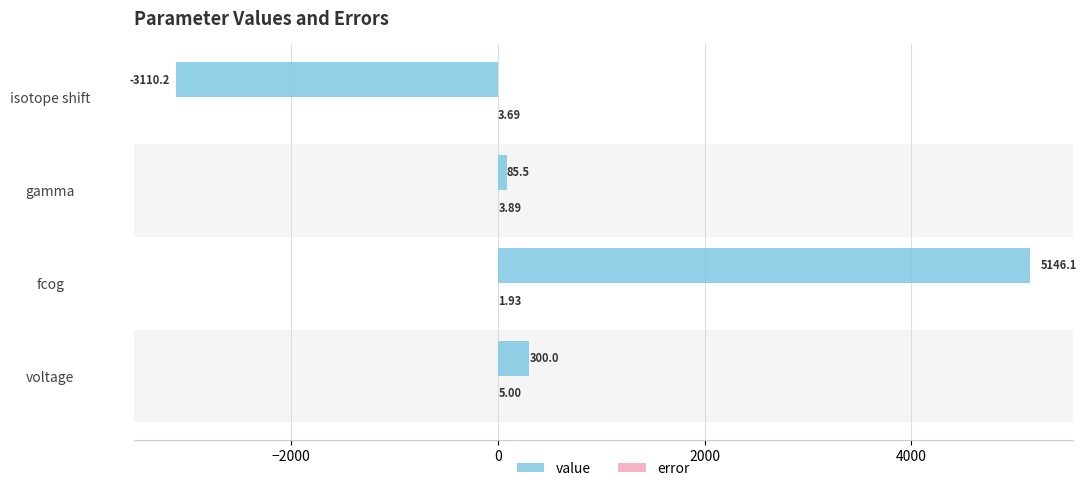

Between fcog and isotope shift, which series saw the biggest shift?

value